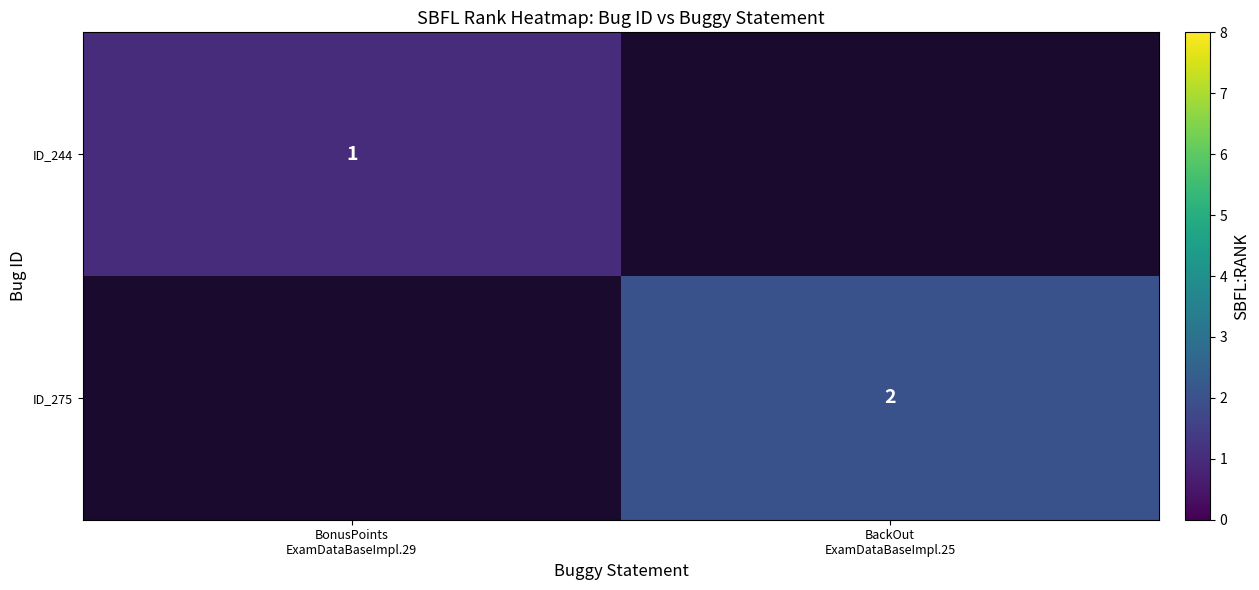

What is the greatest value displayed?

2.0